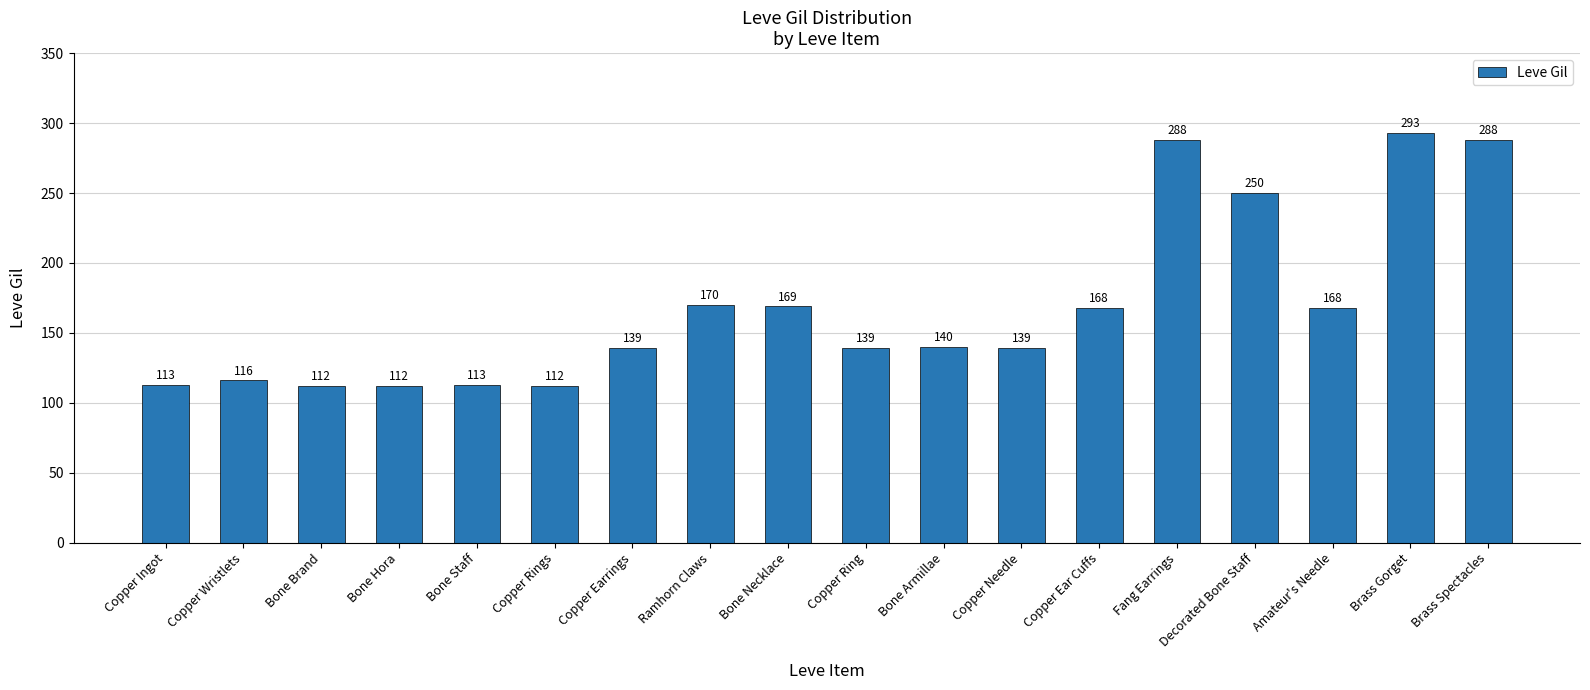

Which label corresponds to the largest value in the chart?

Brass Gorget